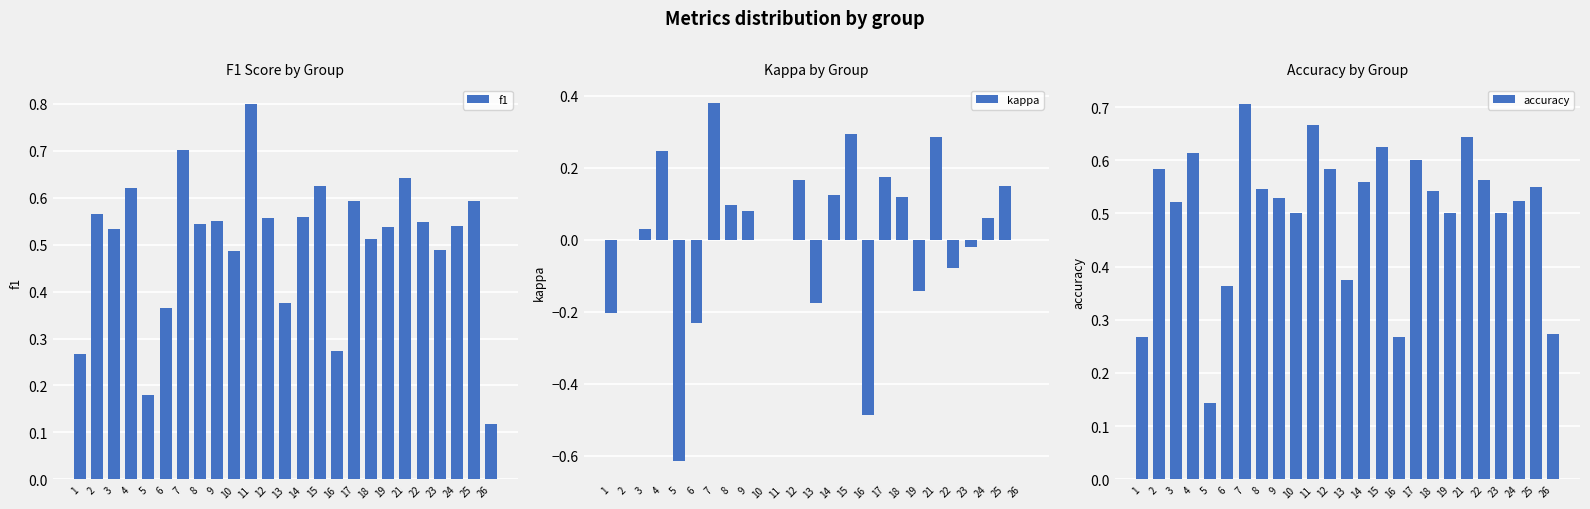

What is the difference between the second highest and second lowest values in the f1 series?

0.5